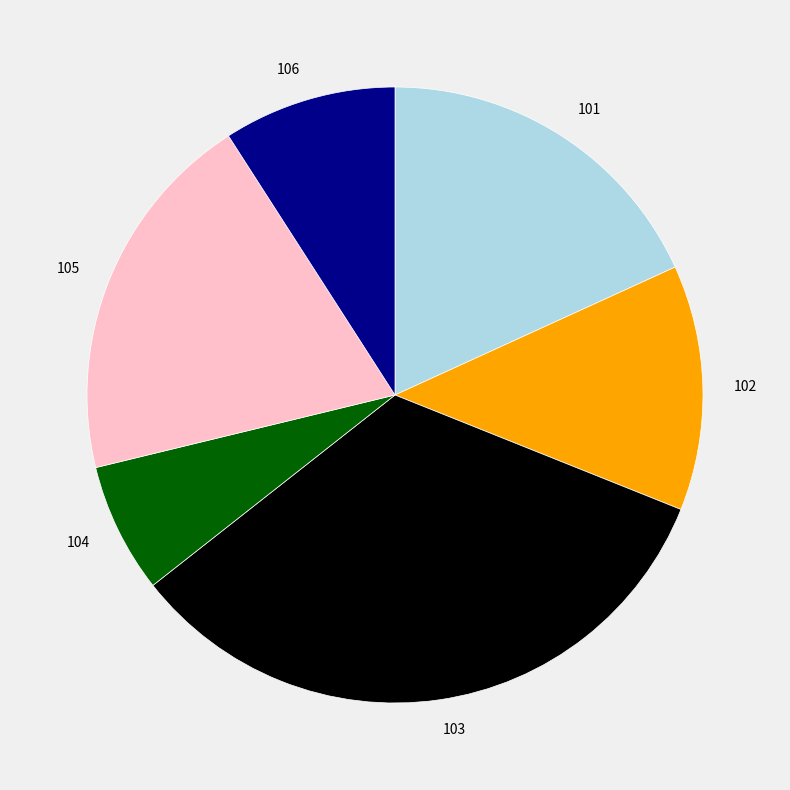

Count the number of slices in the pie.

6